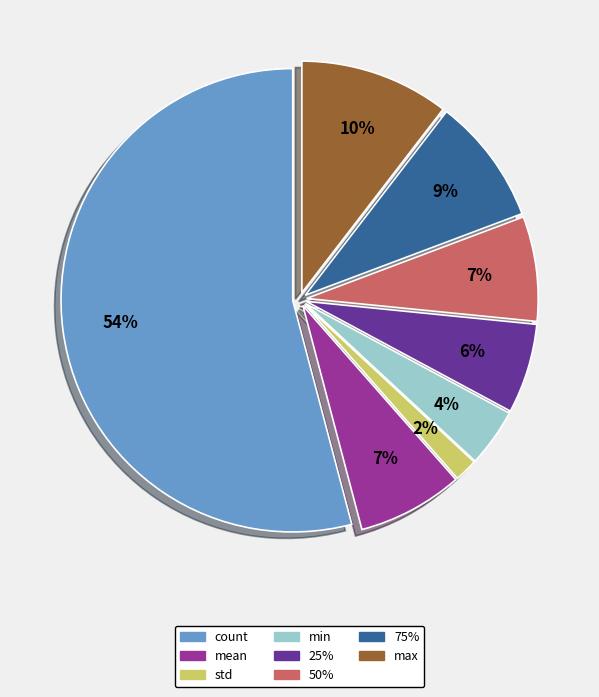

What percentage is the max slice, to the nearest percent?

10%